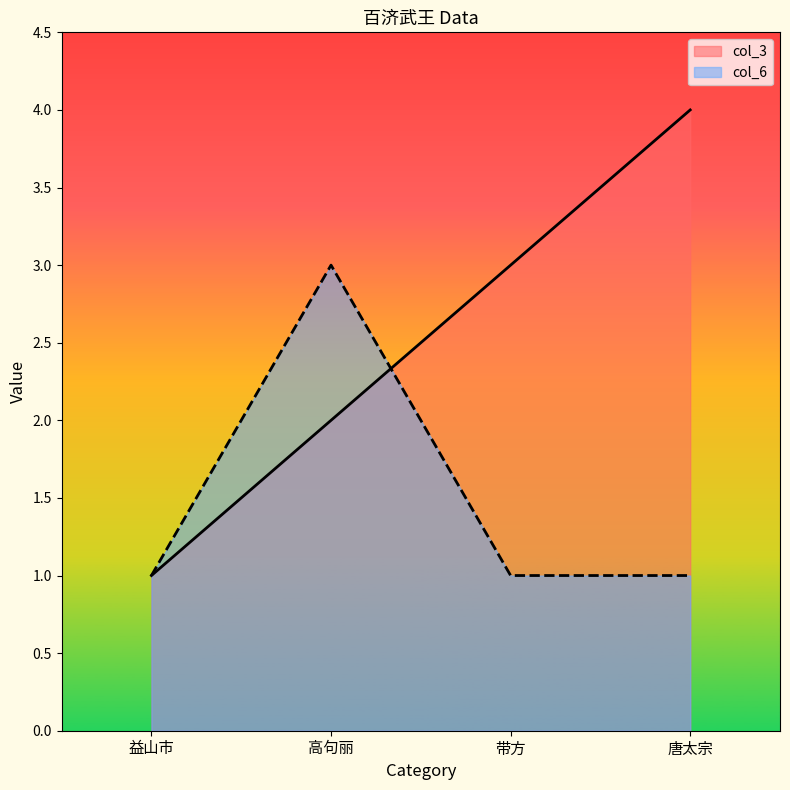

Between 高句丽 and 益山市, which is larger?

高句丽